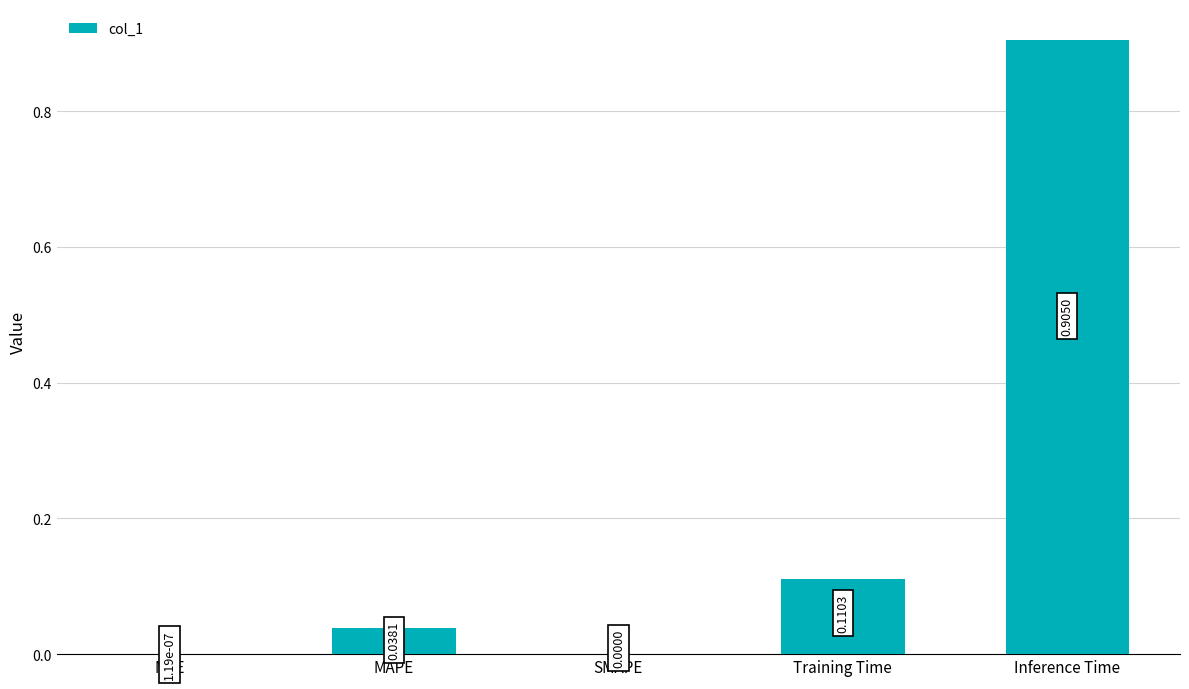

At which category does the chart reach its peak across all series?

Inference Time